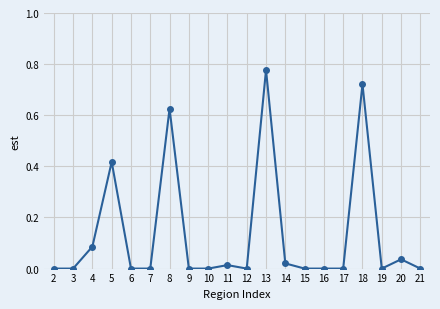

True or false: there are more than 0 points higher than both neighbors.

True